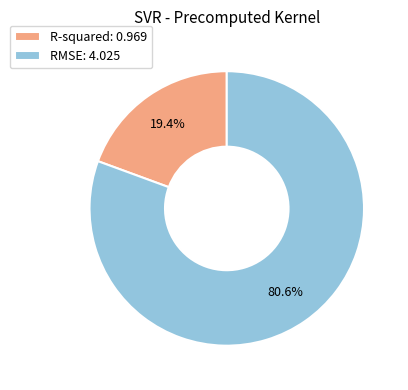

Which category has the biggest portion of the pie?

RMSE